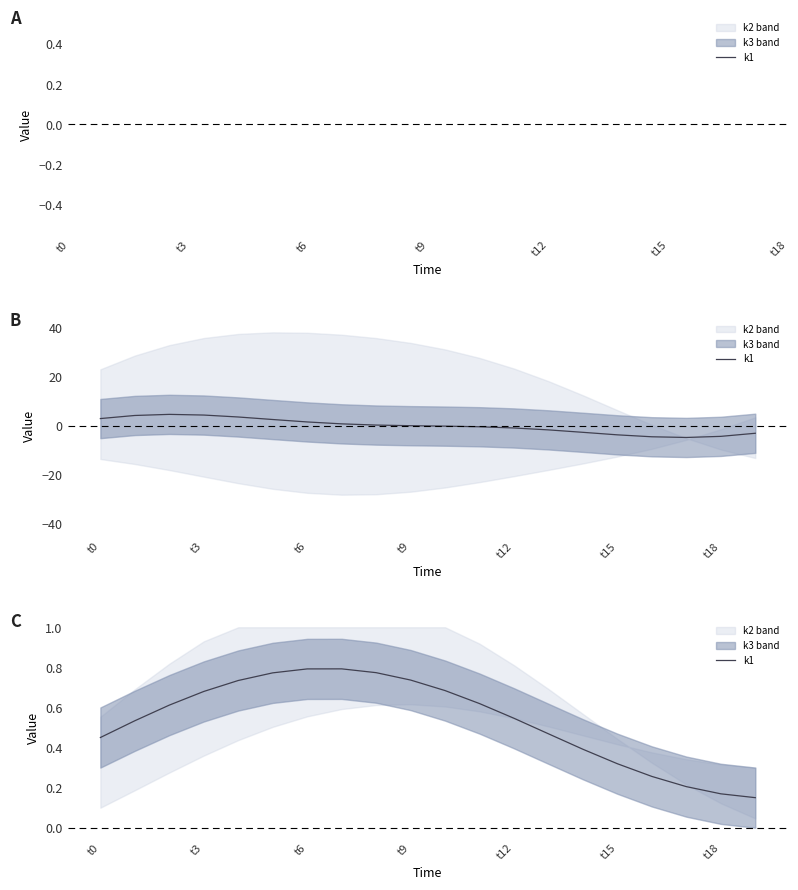

What is the difference between the values at 19 and 13?

0.3